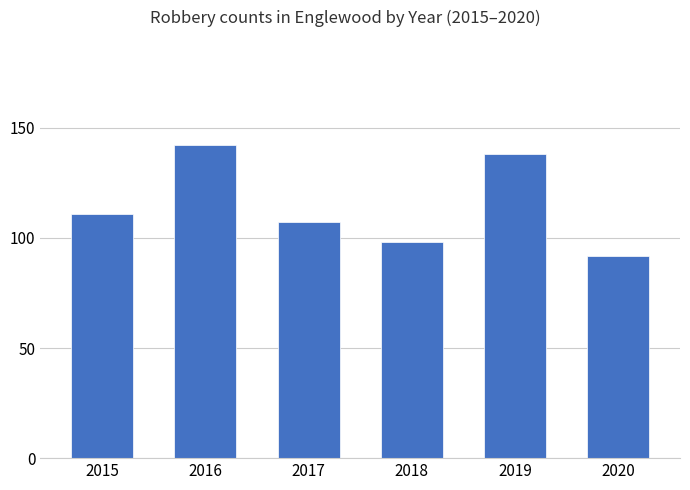

At which label is the value closest to 117?

2015